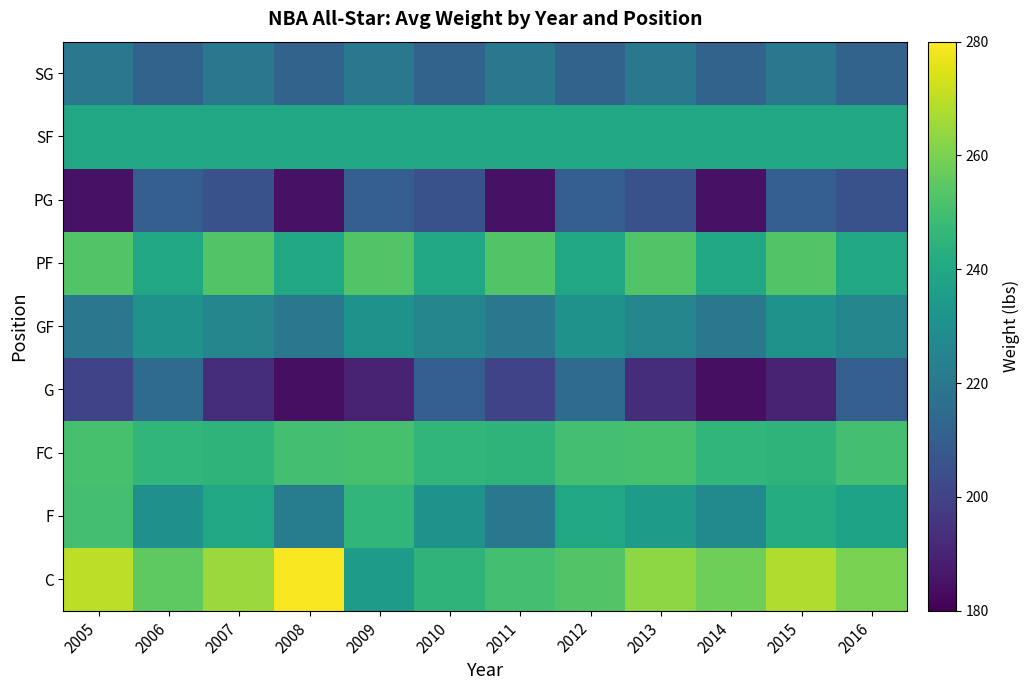

Rank the series at 2013 from lowest to highest value.

G, PG, SG, GF, F, SF, FC, PF, C